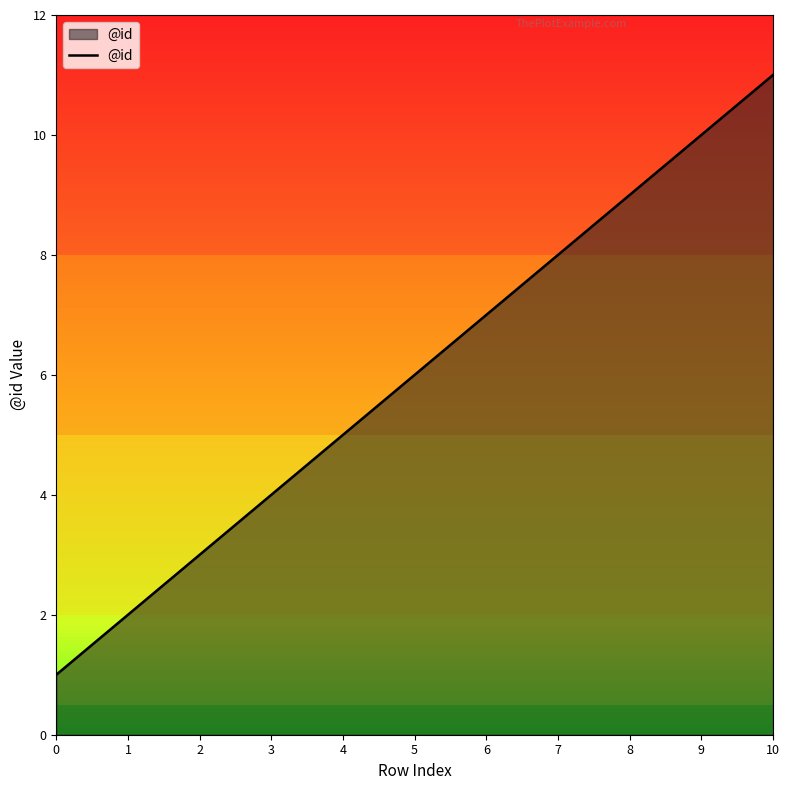

True or false: the data has more than 2 interior local peaks.

False